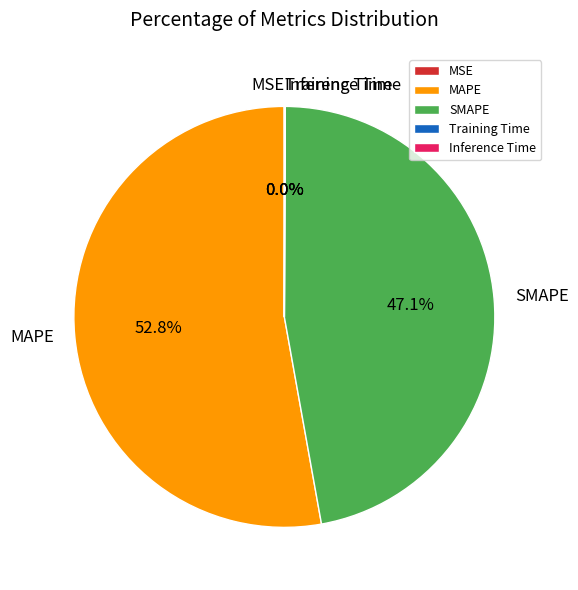

Is there any slice that represents more than half of the pie?

Yes